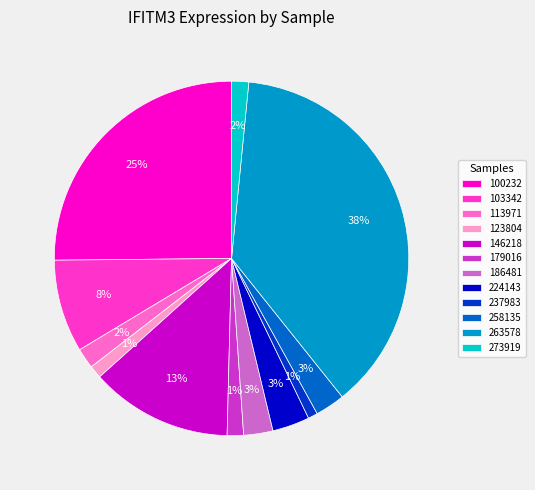

Approximately how many times larger is the value at 258135 compared to 146218?

0.2